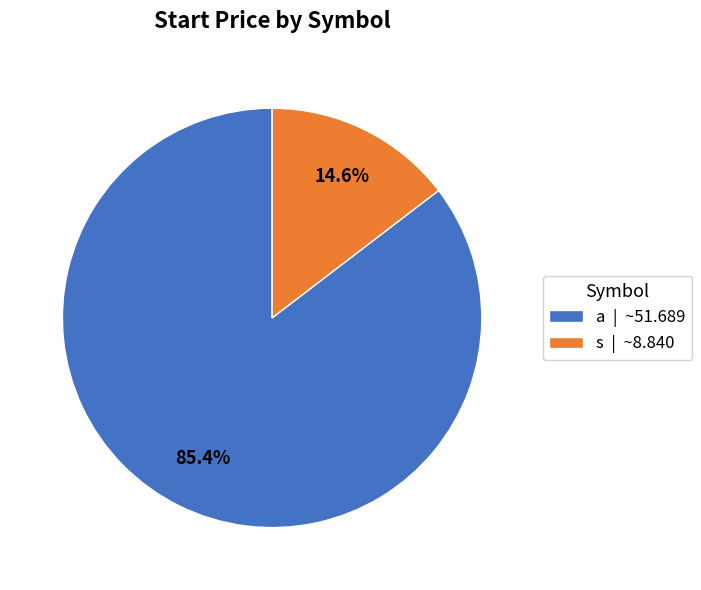

True or false: a accounts for 85% of the total.

True